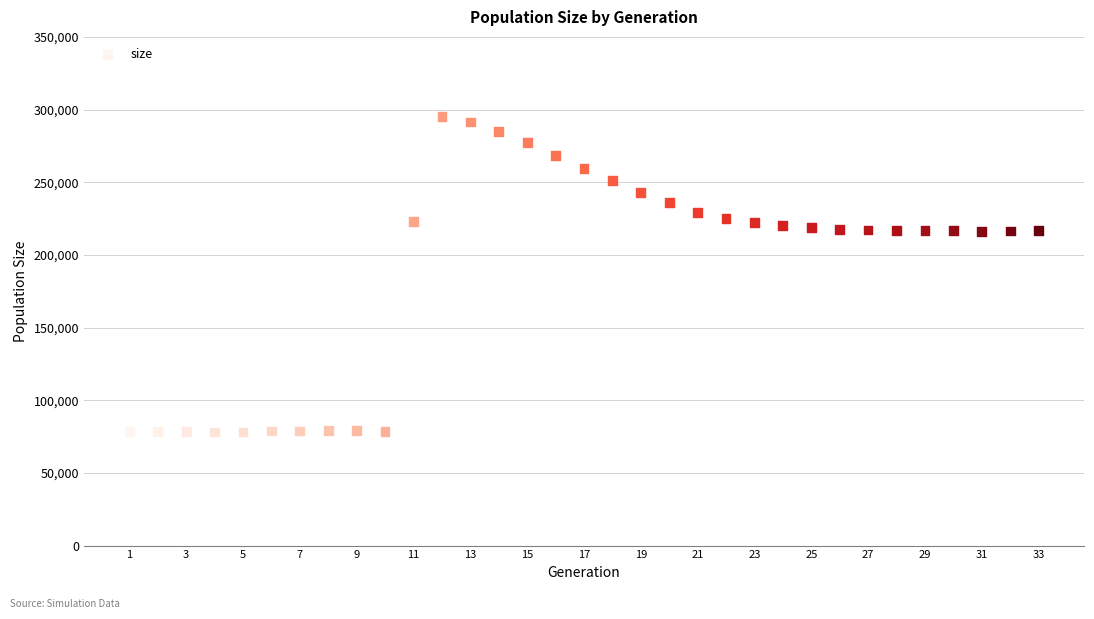

What is the range of X values (max minus min)?

32